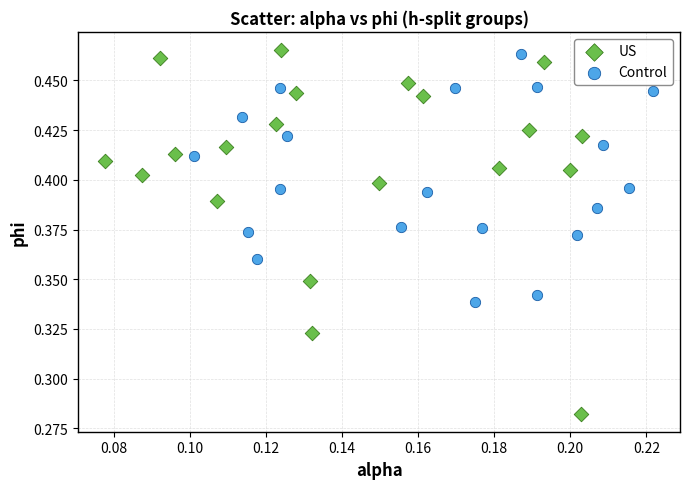

Which series has the widest spread of Y values?

US